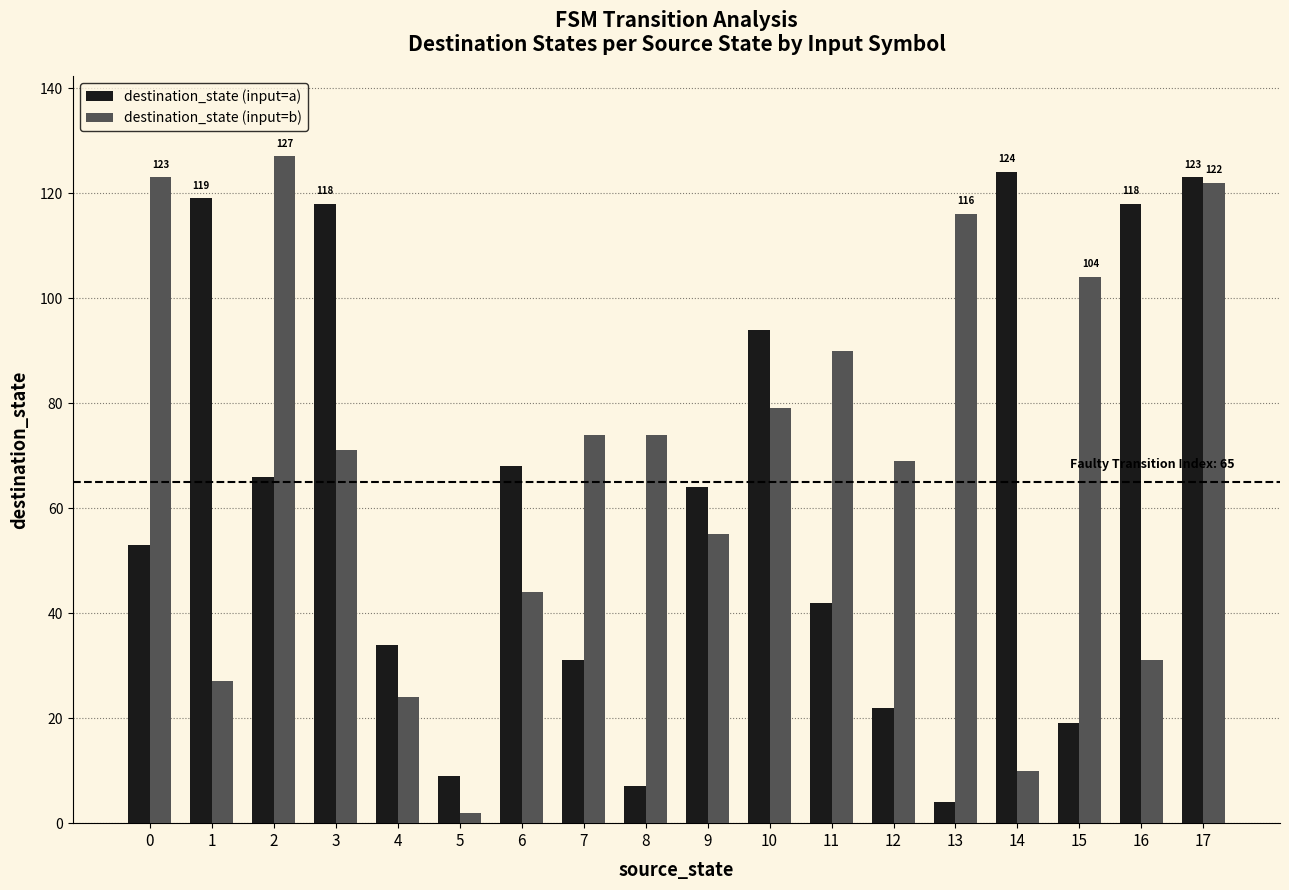

The destination_state (input=a) series shows 113 at 2. True or false?

False